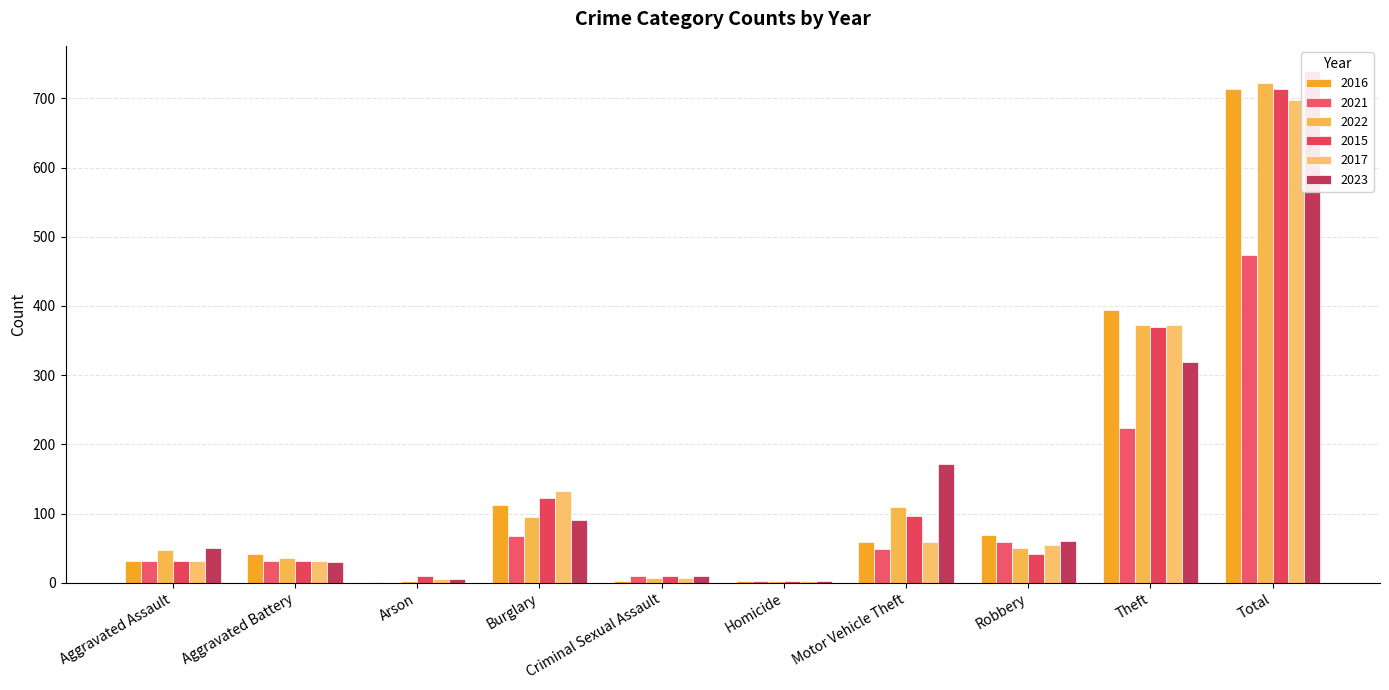

True or false: 2017 has a value of 55 at Robbery.

True